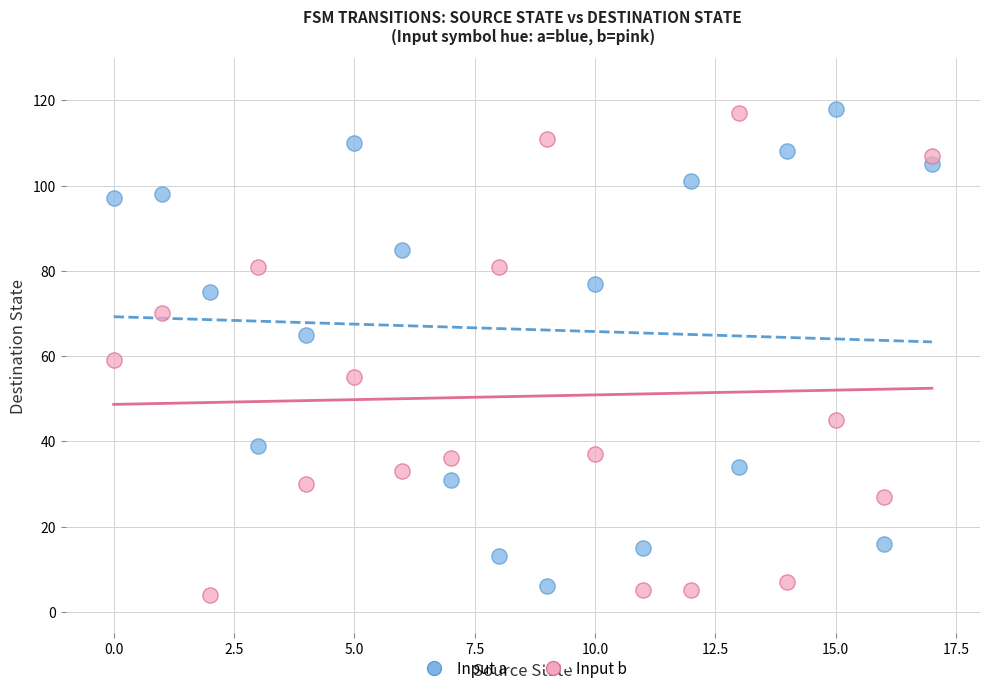

Across all series, what Y value is closest to 61?

59